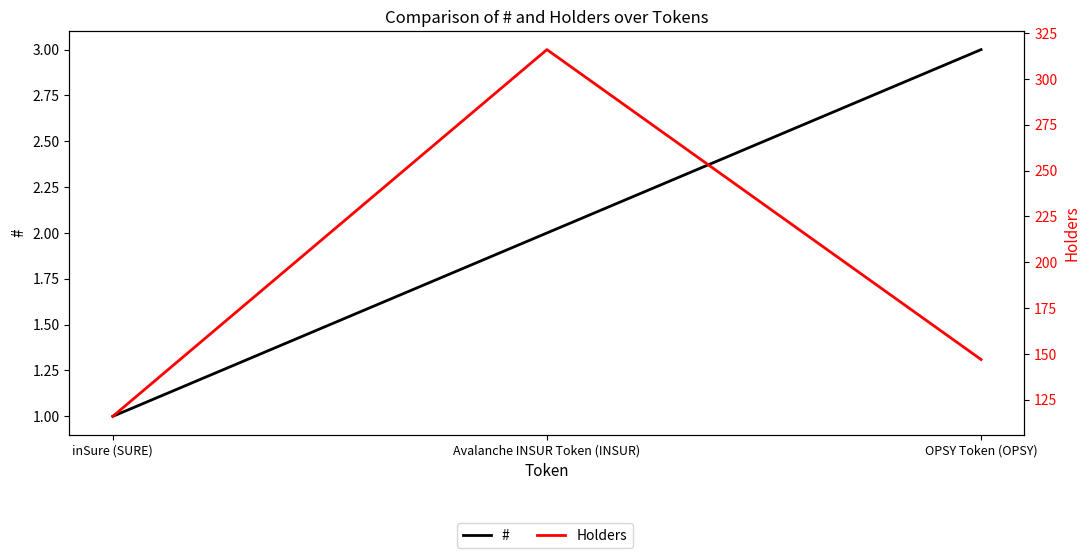

True or false: # has a value of 3 at OPSY Token (OPSY).

True